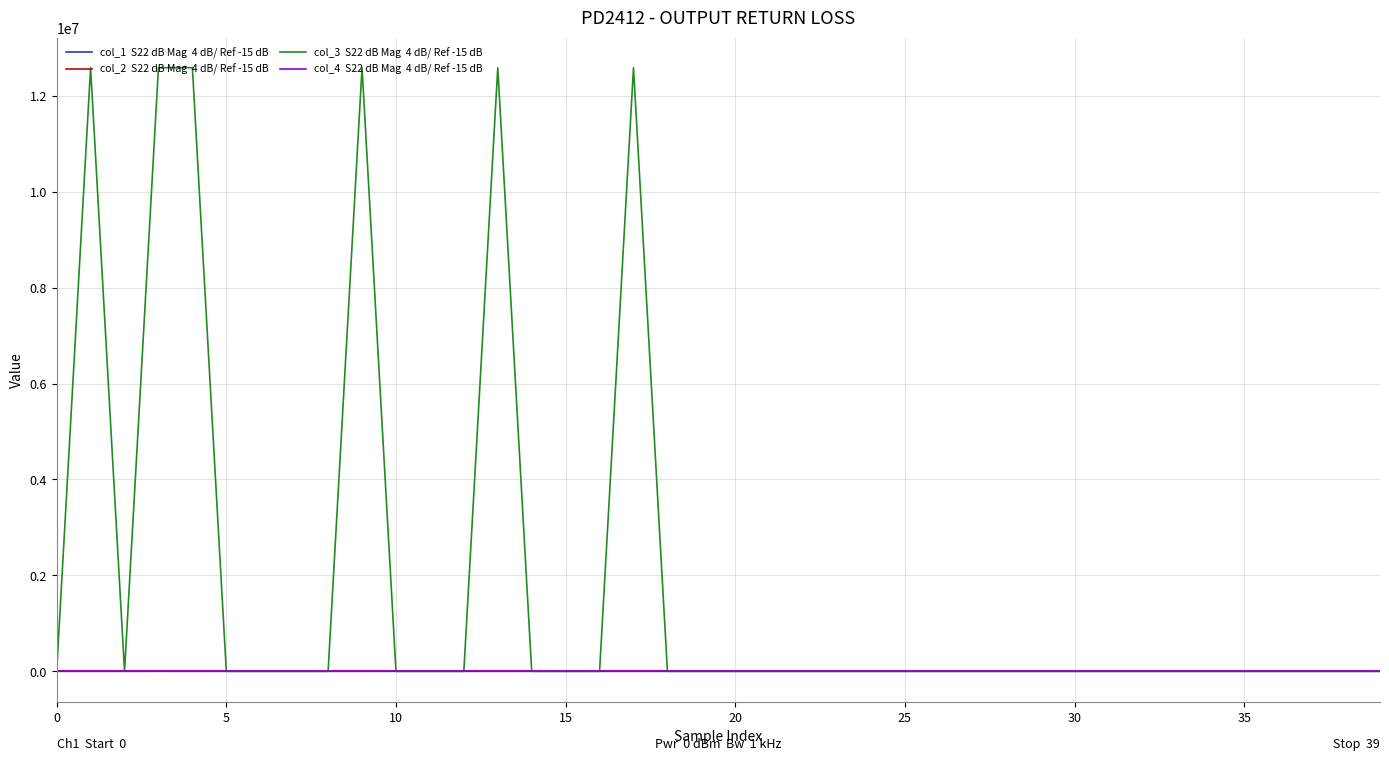

What is the greatest value displayed?

12583040.0